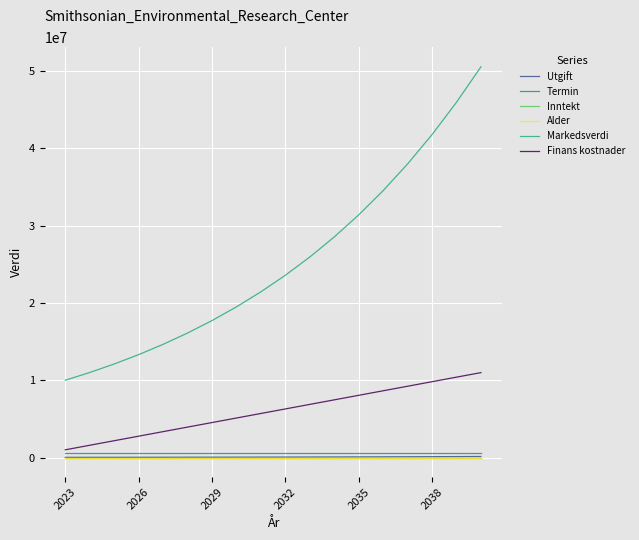

Which category has the lowest value in the Markedsverdi series?

2023